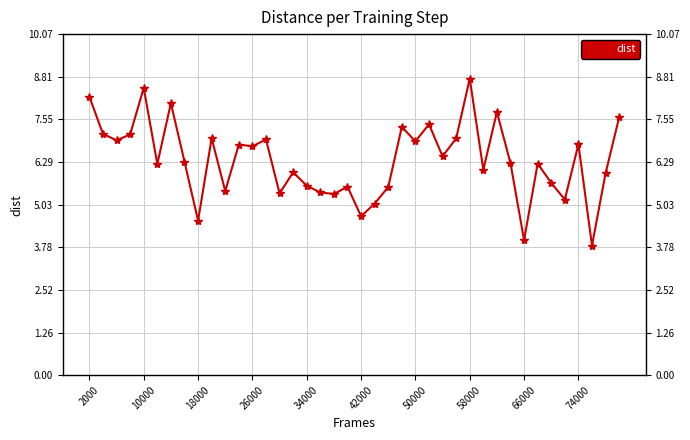

What is the maximum value shown in the chart?

8.8